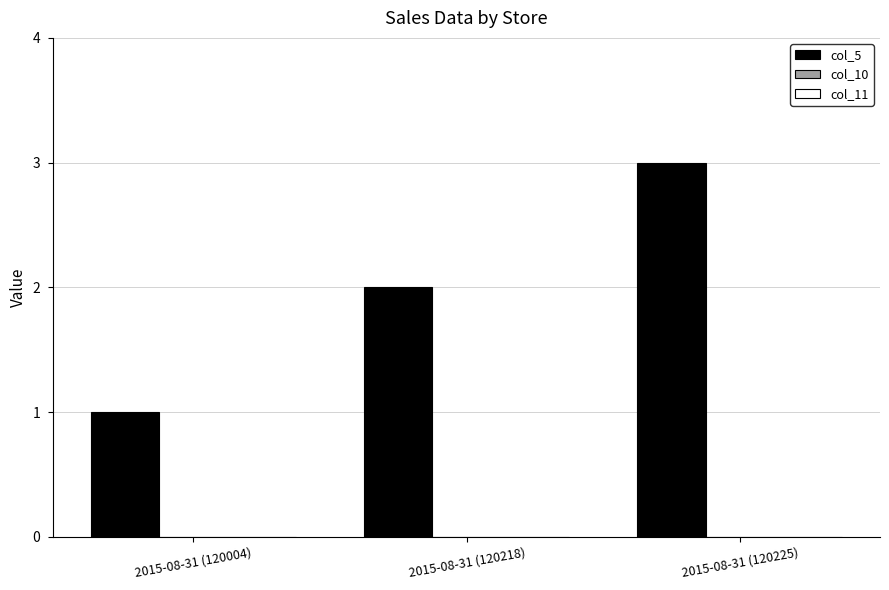

At which category does the chart reach its minimum across all series?

2015-08-31 (120004)